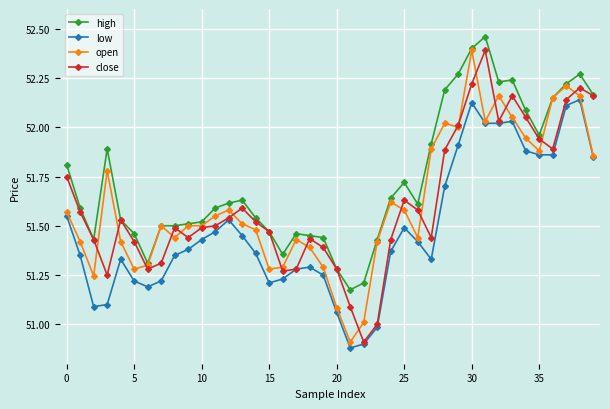

Which series has the largest total across all categories?

high